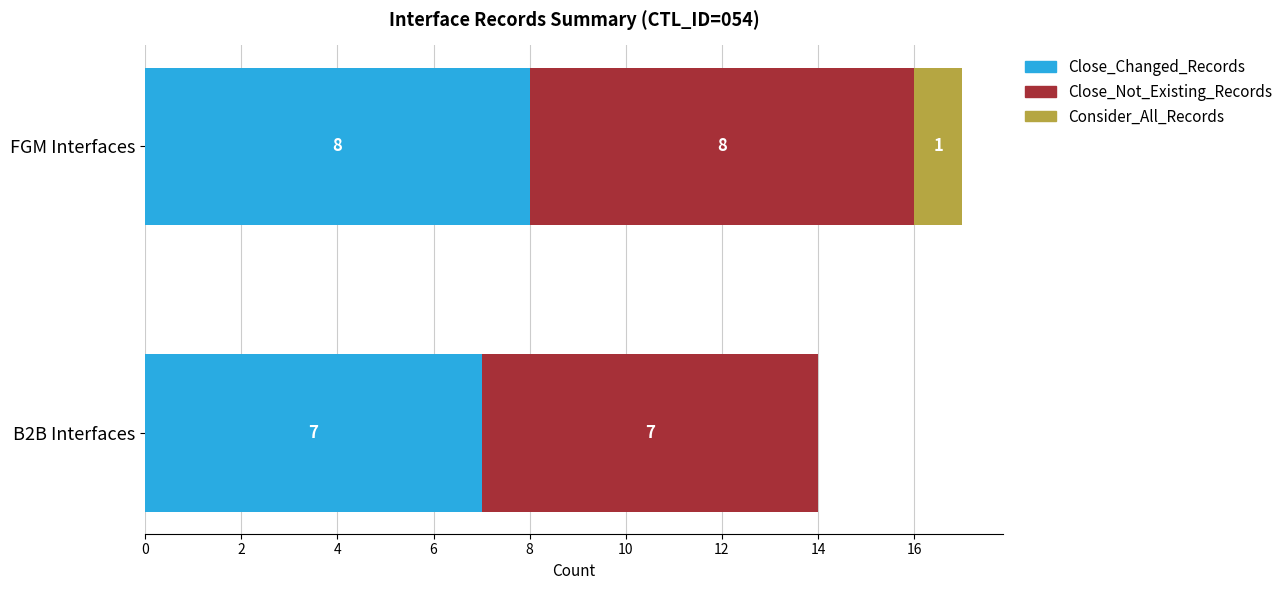

True or false: Close_Changed_Records has a value of 7 at B2B Interfaces.

True